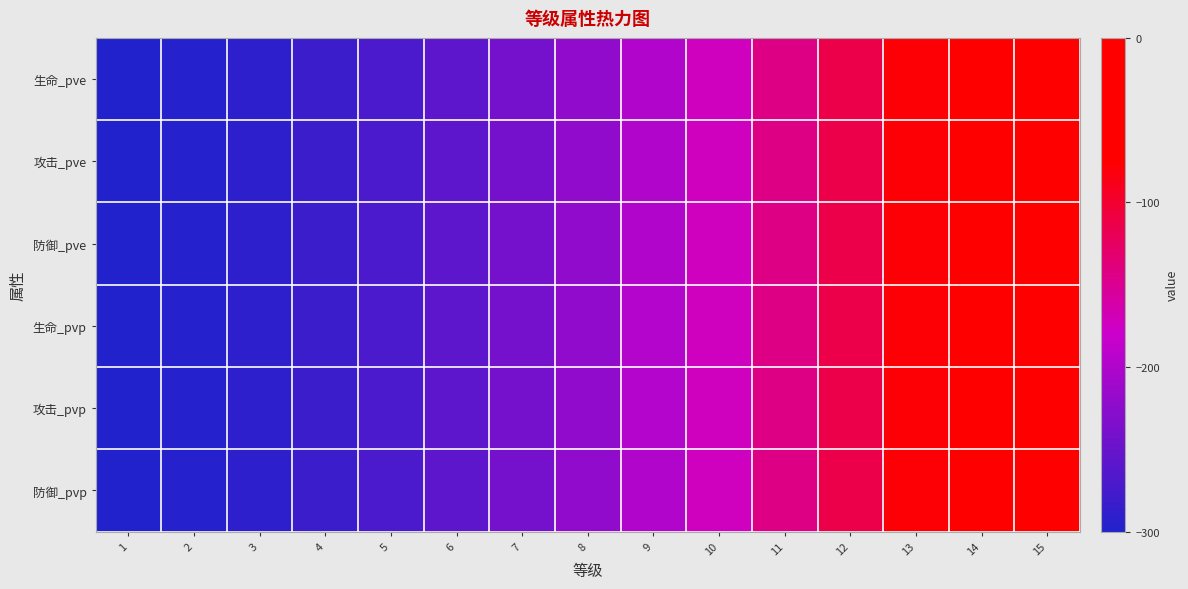

Which category has the highest value across all series?

15